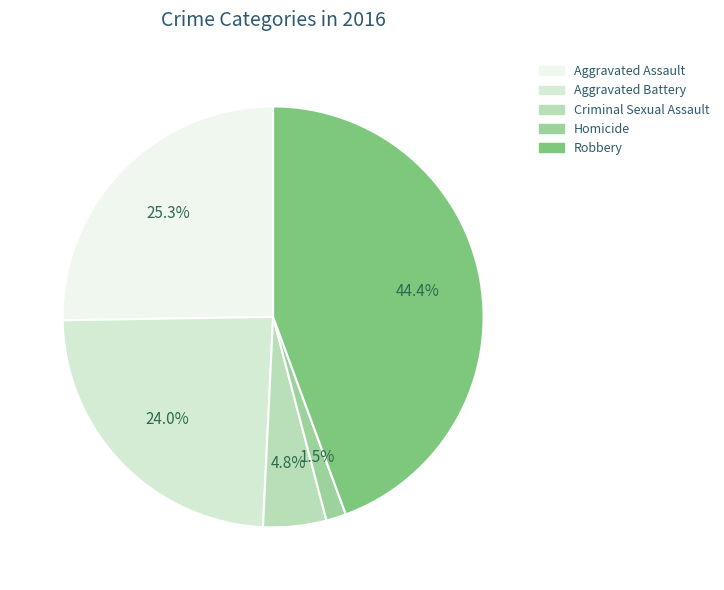

Which category has the smallest portion of the pie?

Homicide